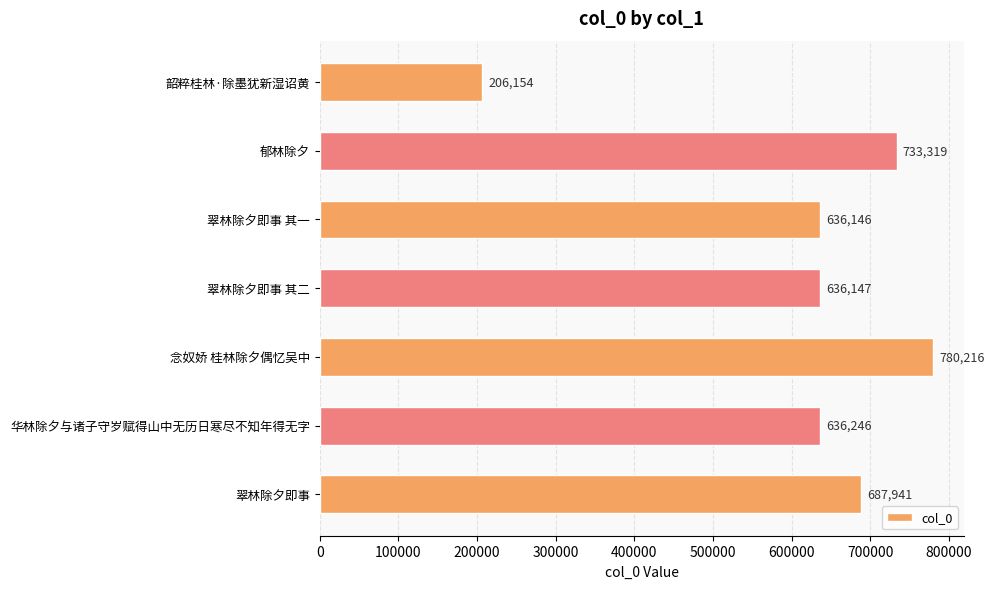

Reading top to bottom, extract all data points from this chart.

206154	733319	636146	636147	780216	636246	687941